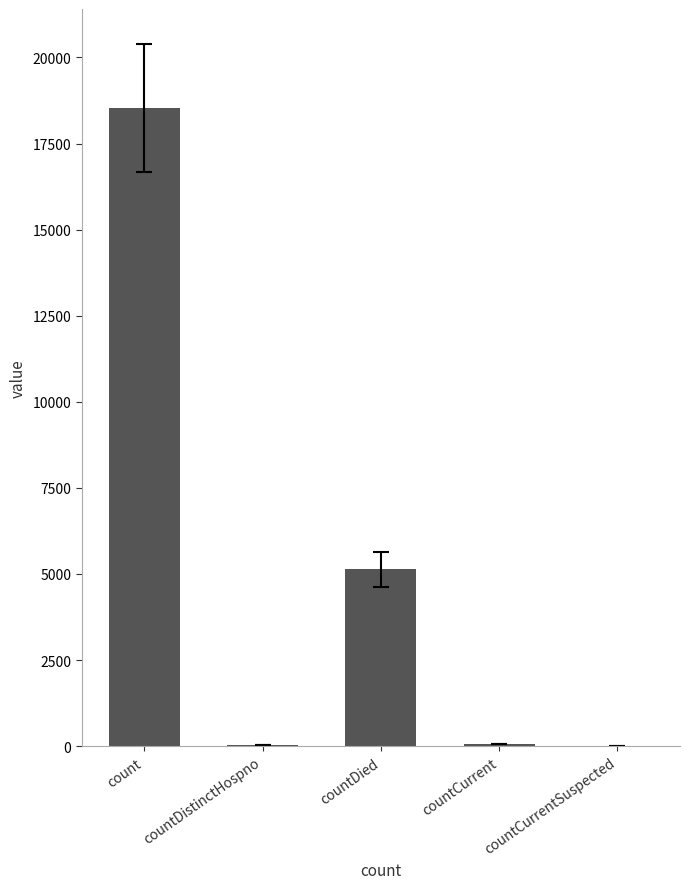

The value at countDied is 5136. True or false?

True